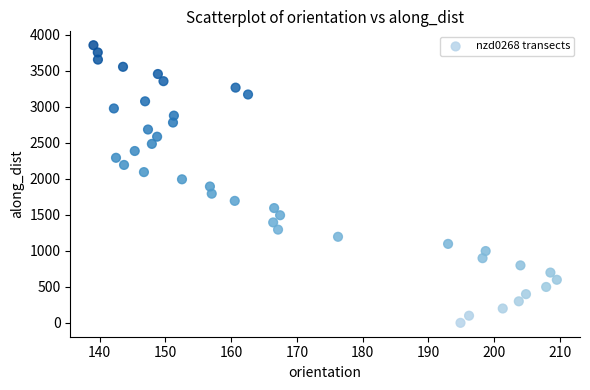

What is the range of Y values (max minus min)?

3856.4